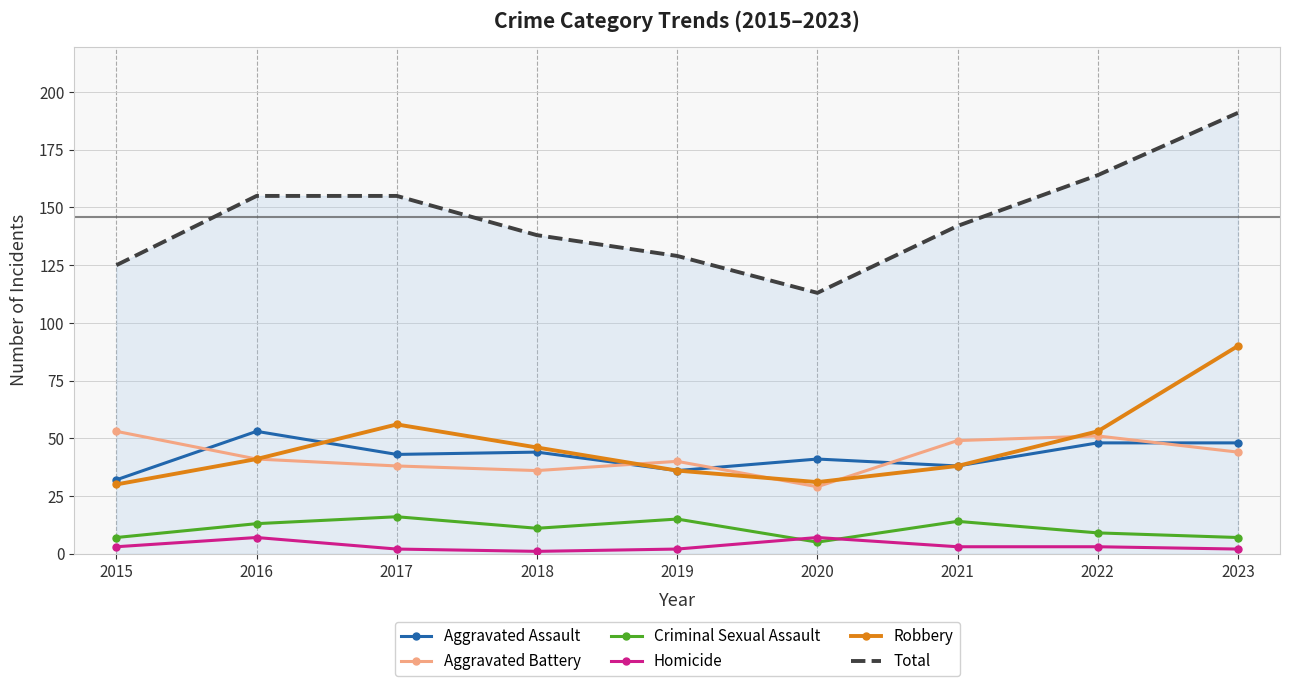

At which label does Total reach its minimum?

2020